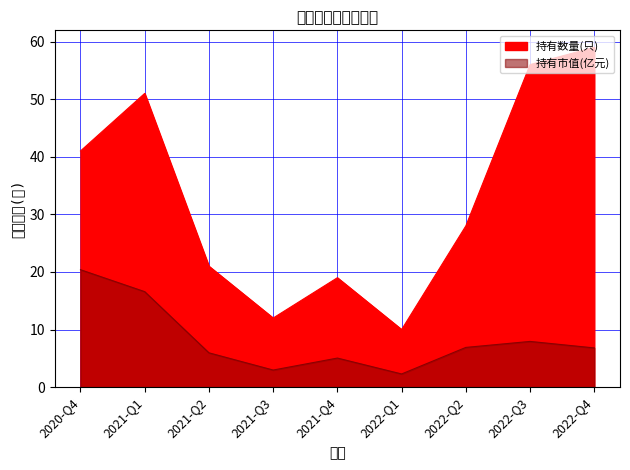

At 2021-Q1, list the series in order from smallest to largest.

持有市值(亿元), 持有数量(只)